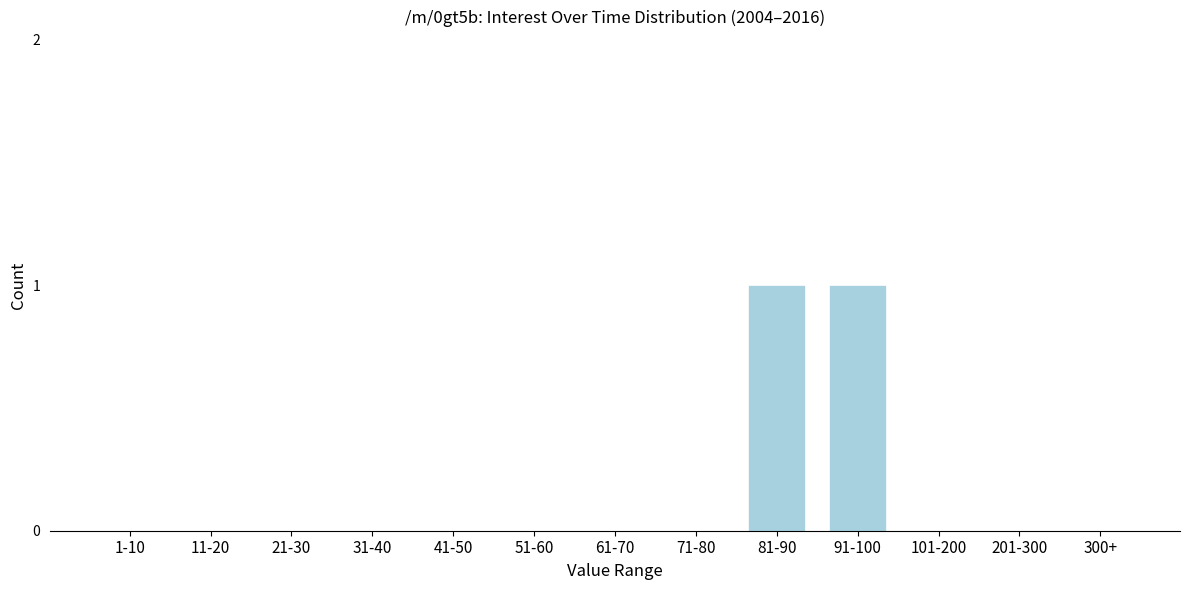

Reading right to left, transcribe all the data shown in this chart.

300+=0	201-300=0	101-200=0	91-100=1	81-90=1	71-80=0	61-70=0	51-60=0	41-50=0	31-40=0	21-30=0	11-20=0	1-10=0